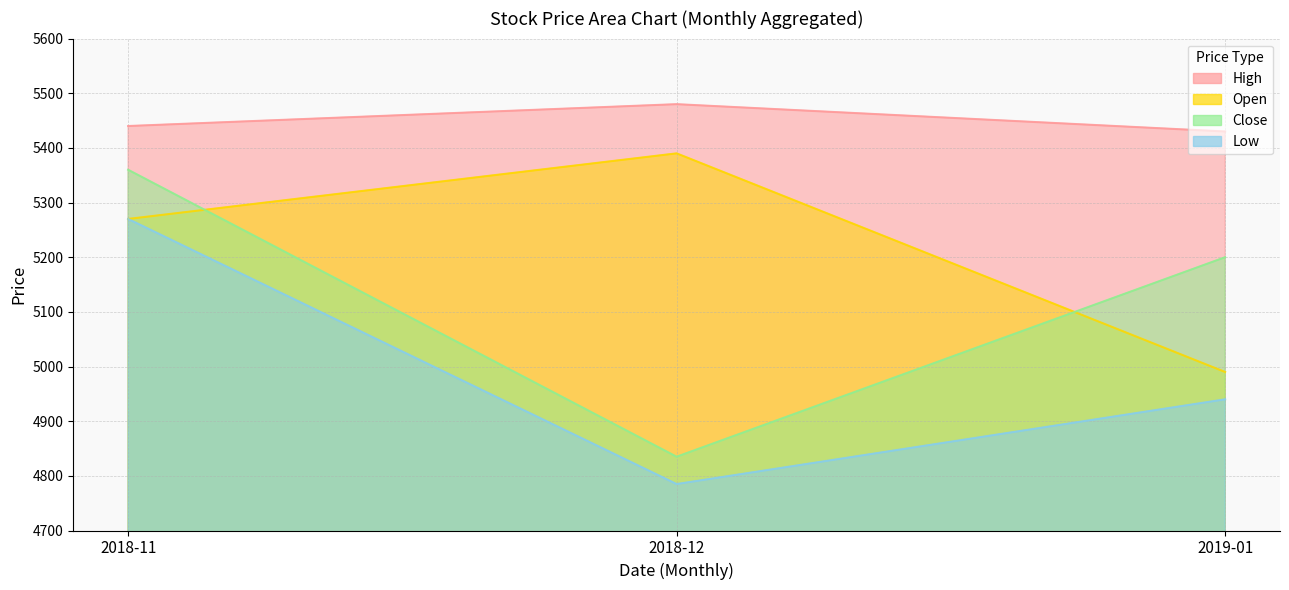

At which category does Close reach its first local valley?

2018-12